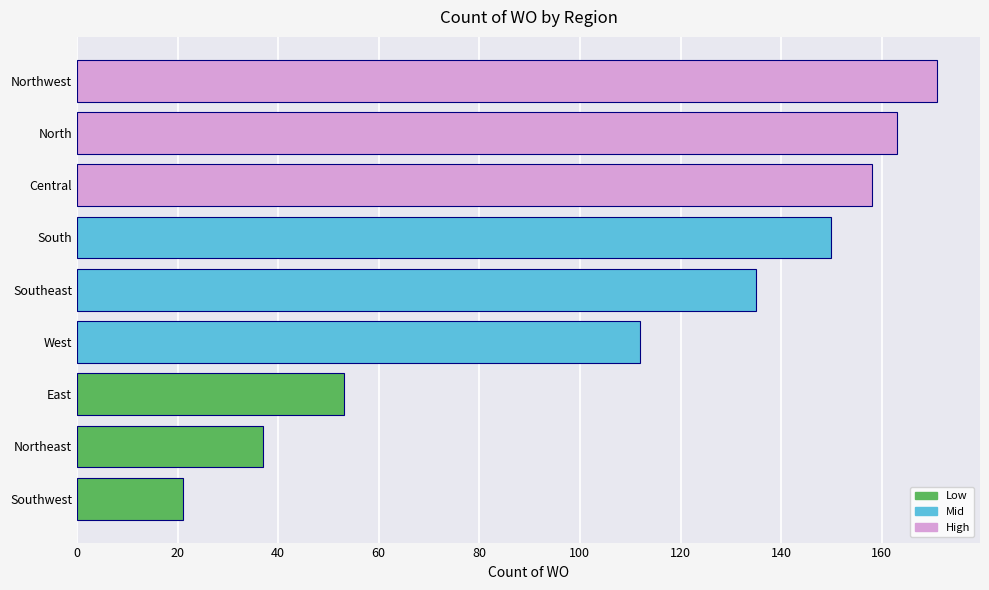

Rank the categories by value from highest to lowest.

Northwest, North, Central, South, Southeast, West, East, Northeast, Southwest